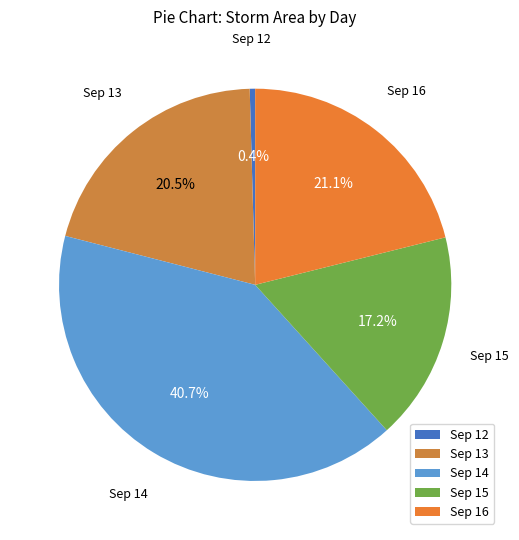

What is the smallest slice in the pie chart?

Sep 12